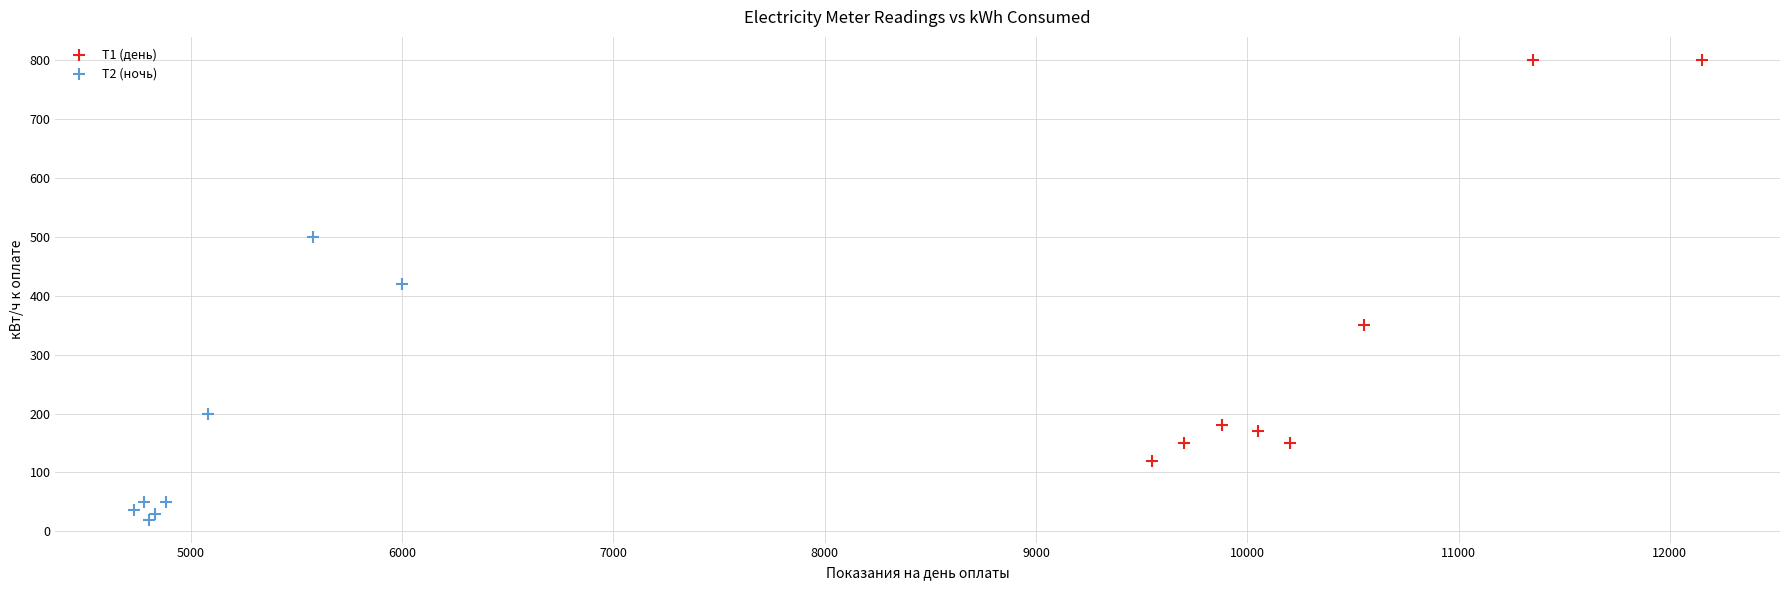

Which series contains the lowest Y value?

Т2 (ночь)